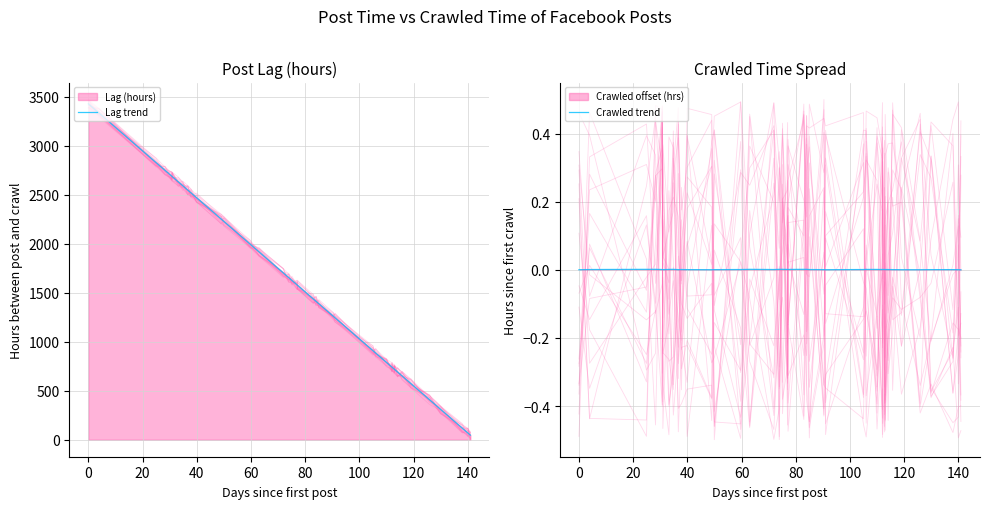

True or false: Lag trend and Crawled trend cross at least once.

False